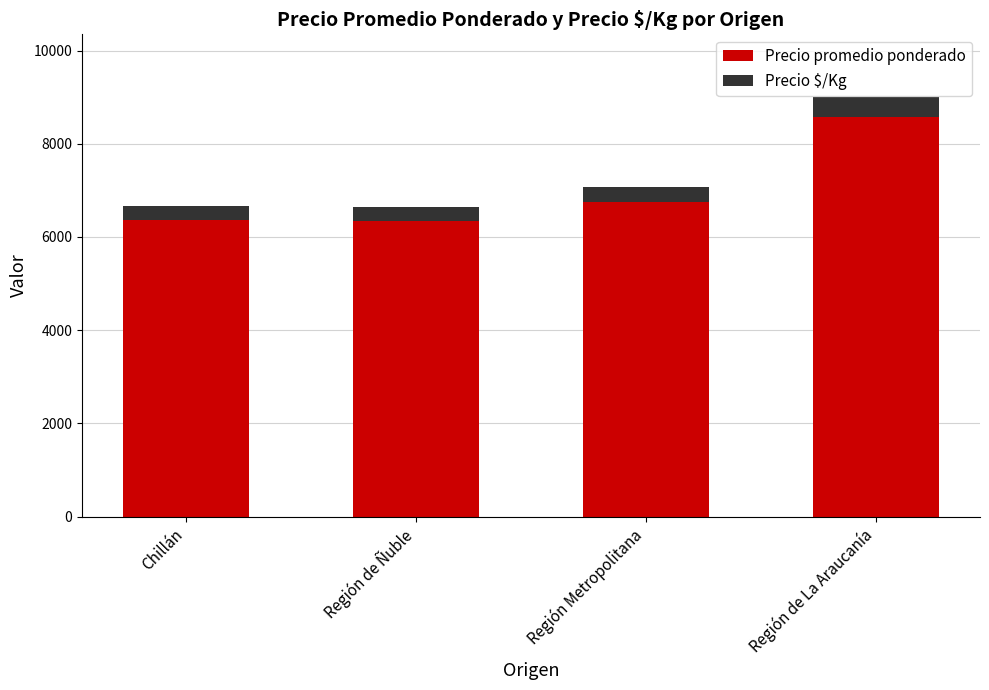

What is the difference between the second highest and minimum values in the Precio promedio ponderado series?

412